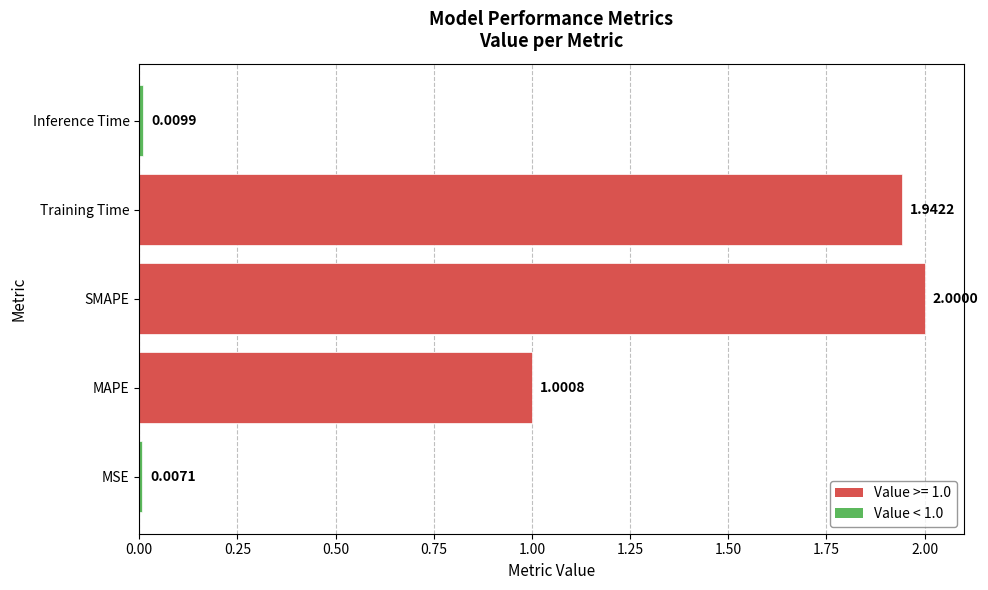

Which has a higher value, Training Time or MAPE?

Training Time